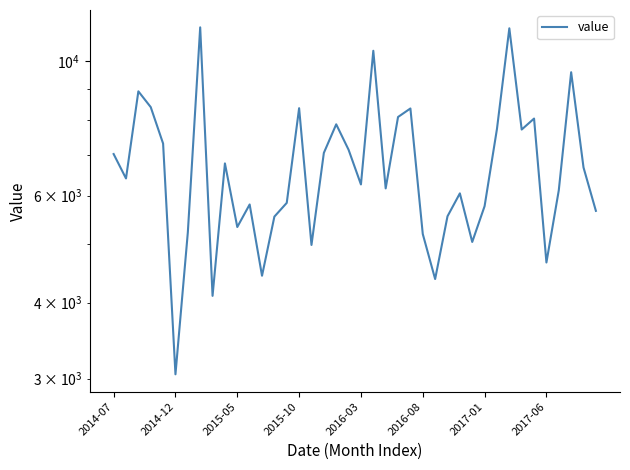

How many lines are shown in the chart?

1